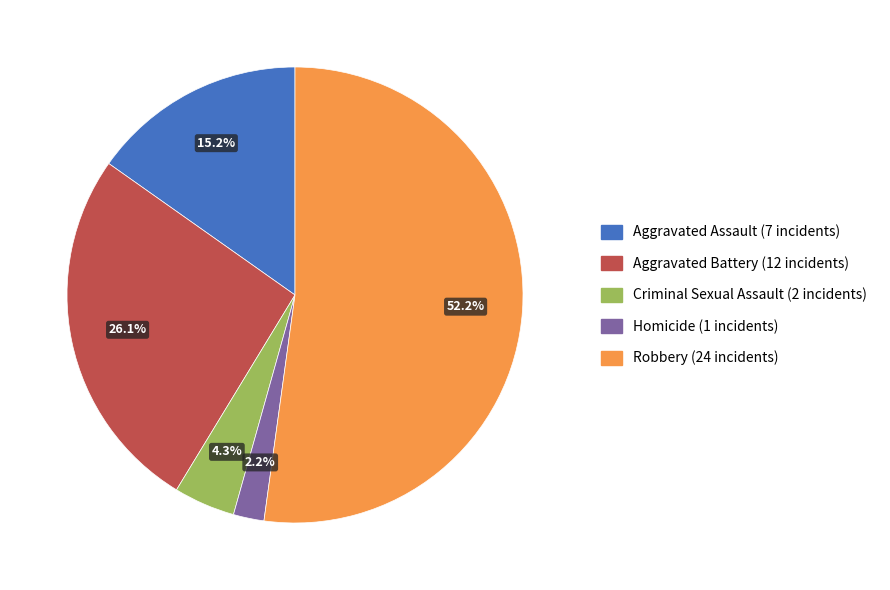

Which has a higher value, Aggravated Assault or Aggravated Battery?

Aggravated Battery